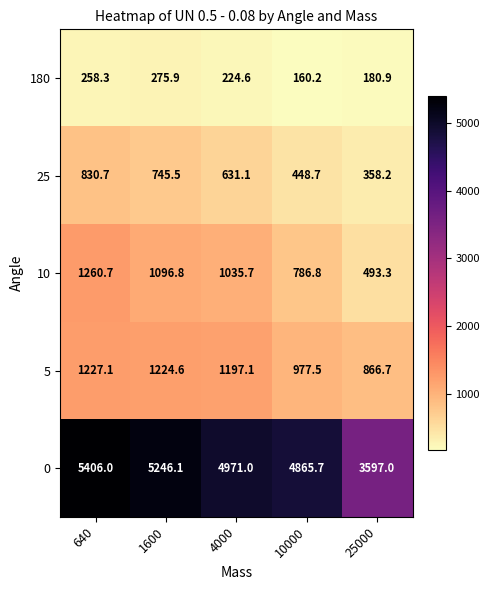

Reading left to right, what are all the values shown in this chart?

180: 640=258.3	1600=275.9	4000=224.6	10000=160.2	25000=180.9
25: 640=830.7	1600=745.5	4000=631.1	10000=448.7	25000=358.2
10: 640=1260.7	1600=1096.8	4000=1035.7	10000=786.8	25000=493.3
5: 640=1227.1	1600=1224.6	4000=1197.1	10000=977.5	25000=866.7
0: 640=5406.0	1600=5246.1	4000=4971.0	10000=4865.7	25000=3597.0